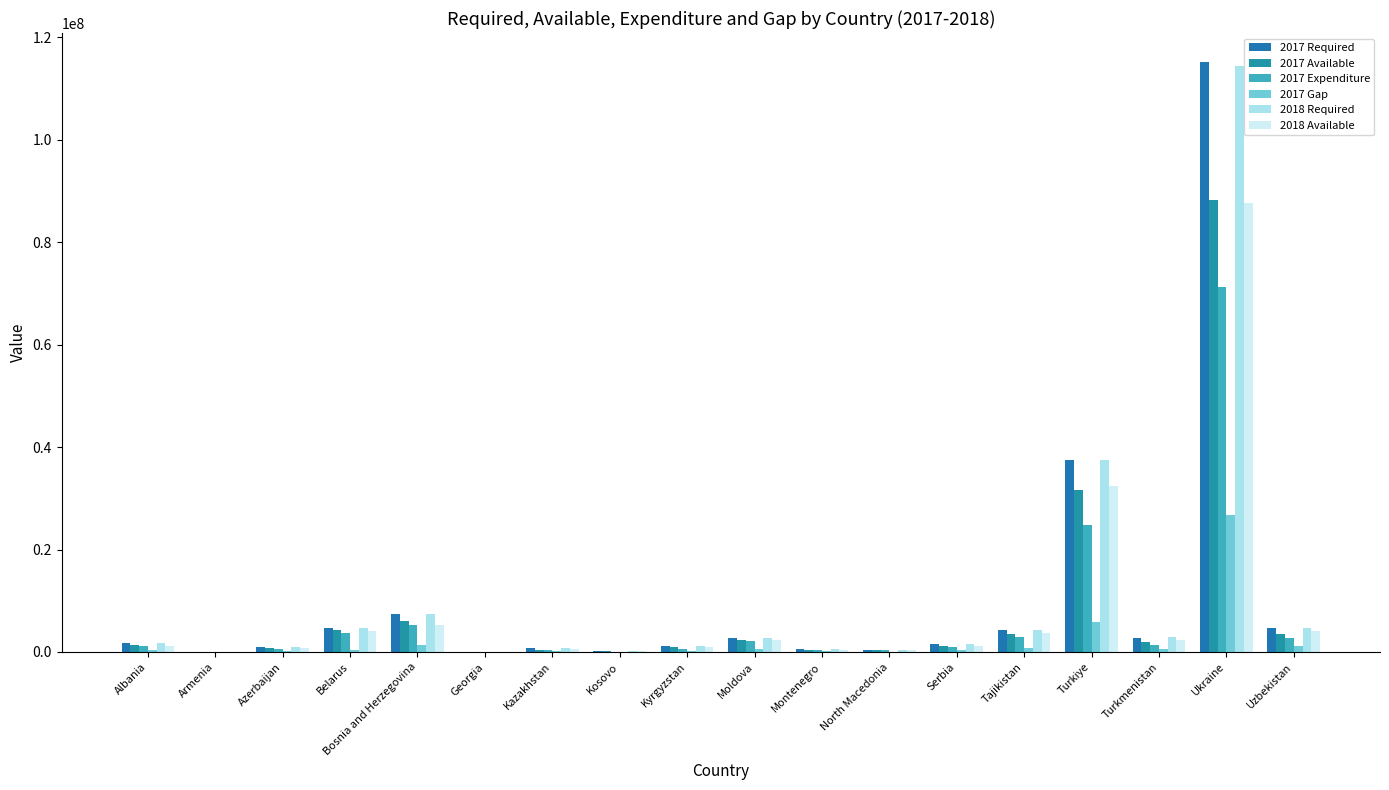

At which label does 2018 Available reach its minimum?

Armenia